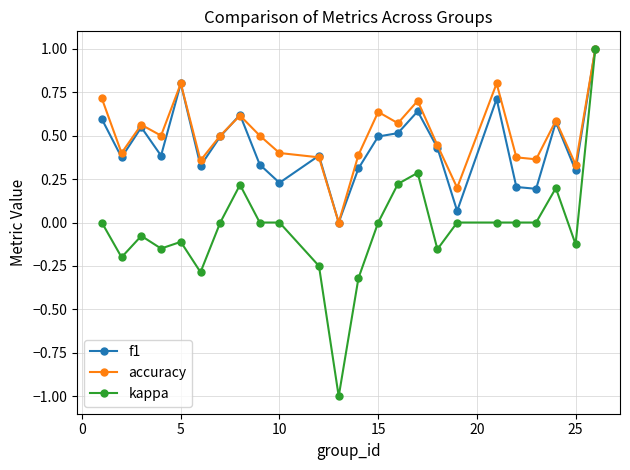

What is the sum of all f1 values?

10.5